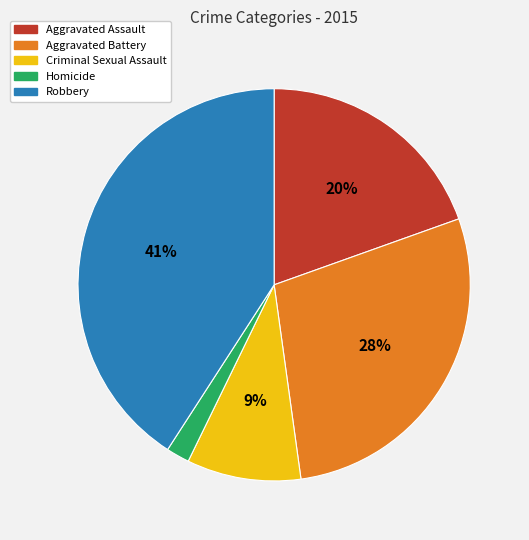

True or false: Homicide accounts for 2% of the total.

True